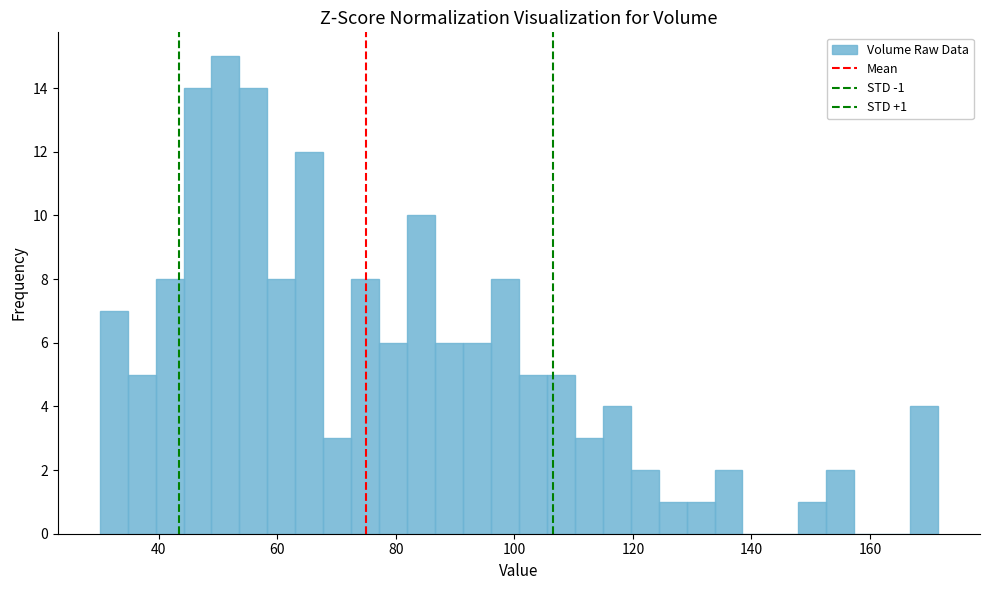

Around what value on the x-axis is the tallest bar? Give the approximate position of its centre, as read against the axis.

52